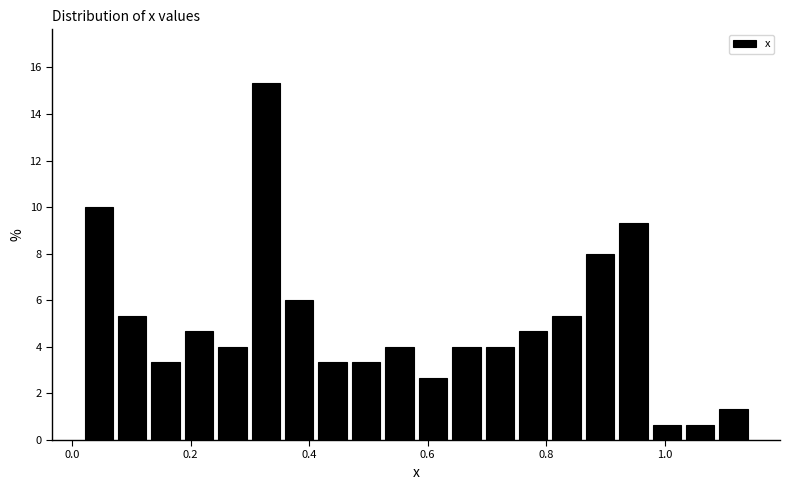

Around what value on the x-axis is the tallest bar? Give the approximate position of its centre, as read against the axis.

0.32